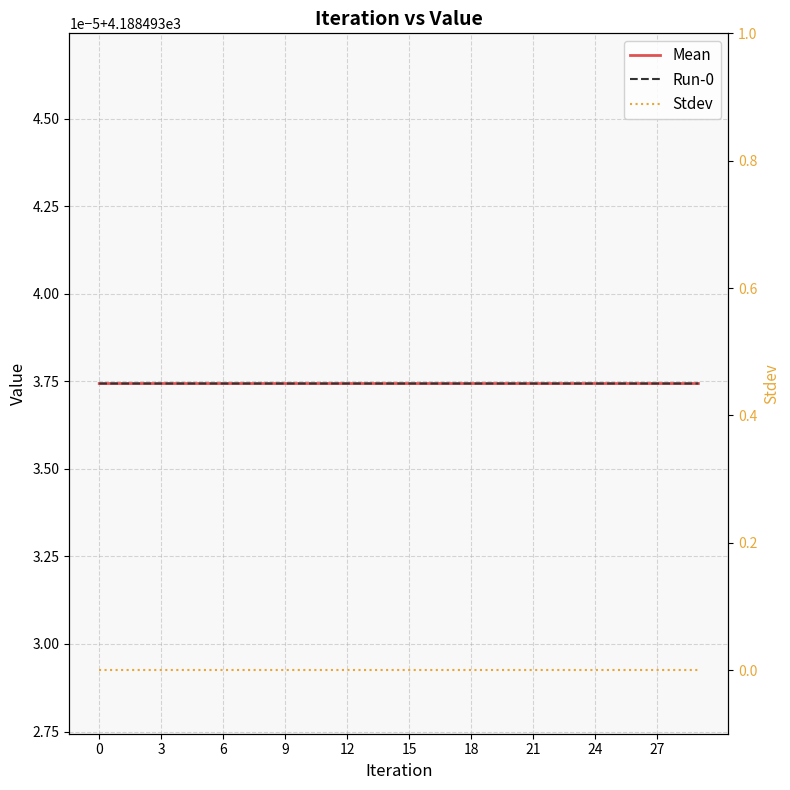

Between 18 and 17, which is larger?

17